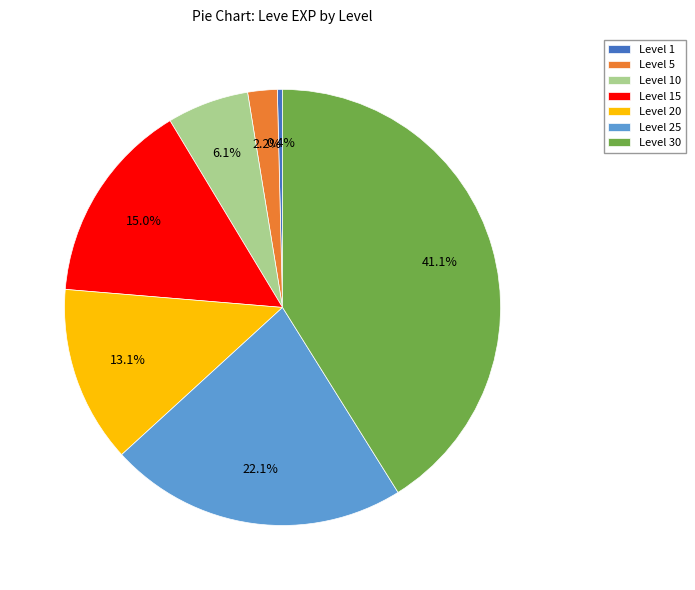

Which slice is the smallest?

Level 1